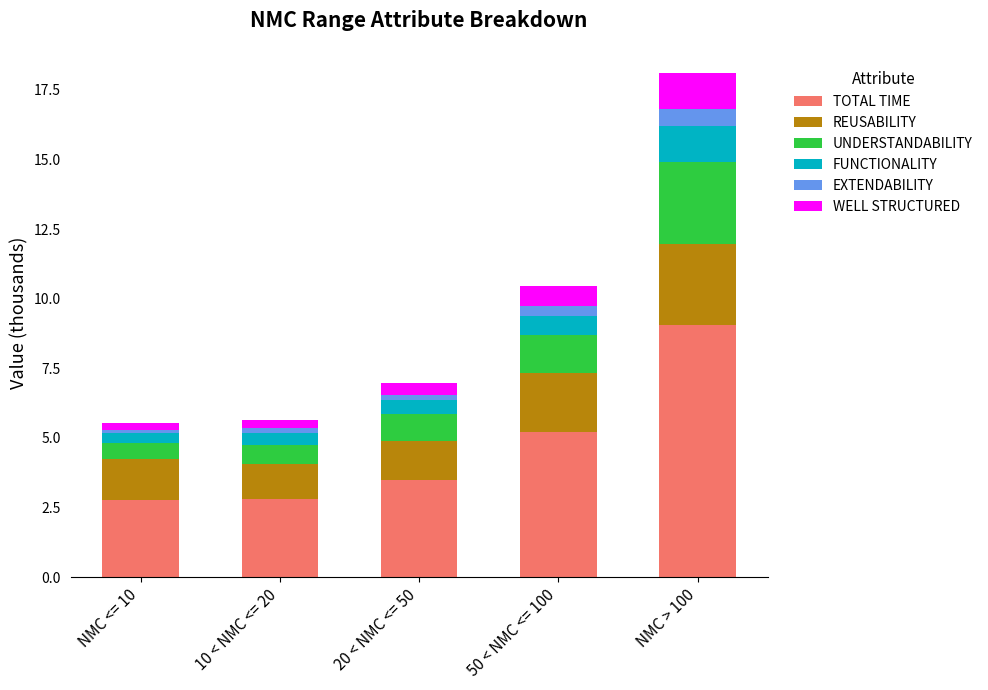

What is the total value across all series at NMC > 100?

18.1